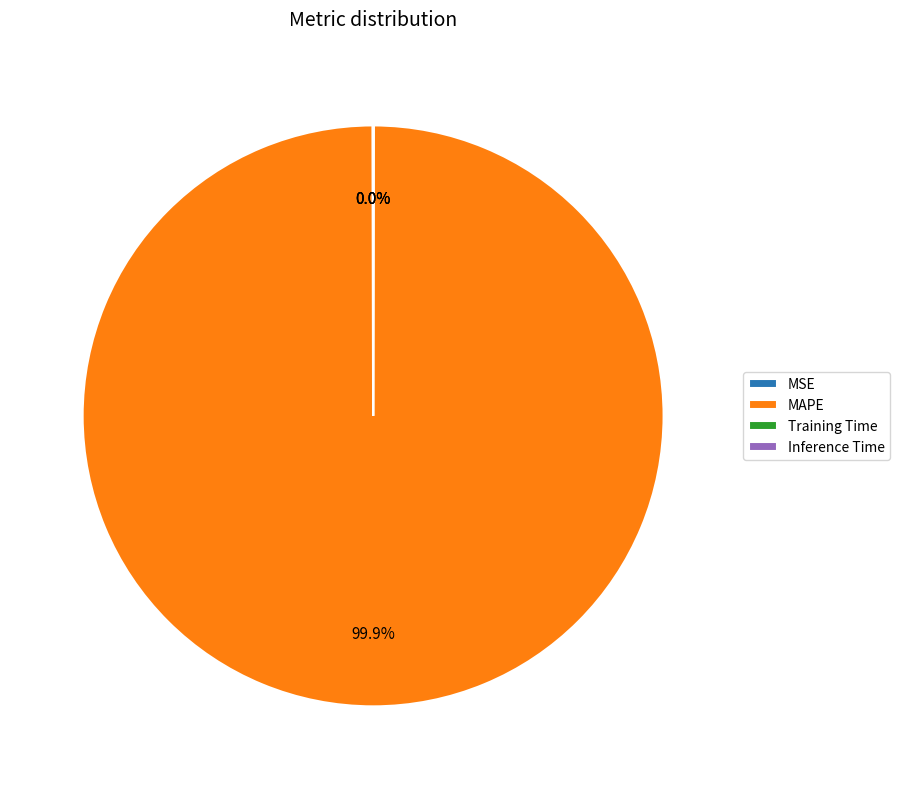

What is the largest slice in the pie chart?

MAPE